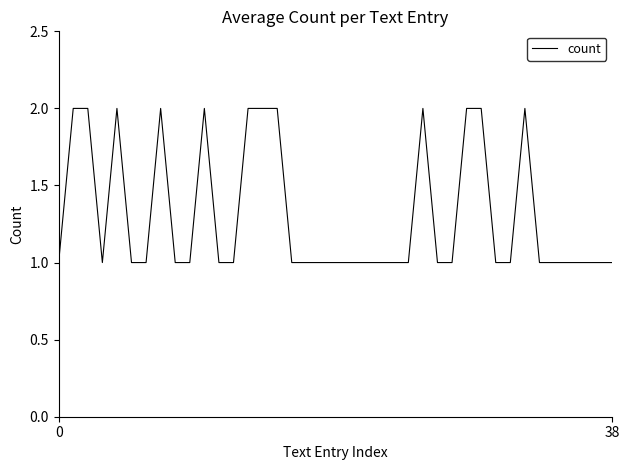

True or false: the data has more than 0 interior local peaks.

True